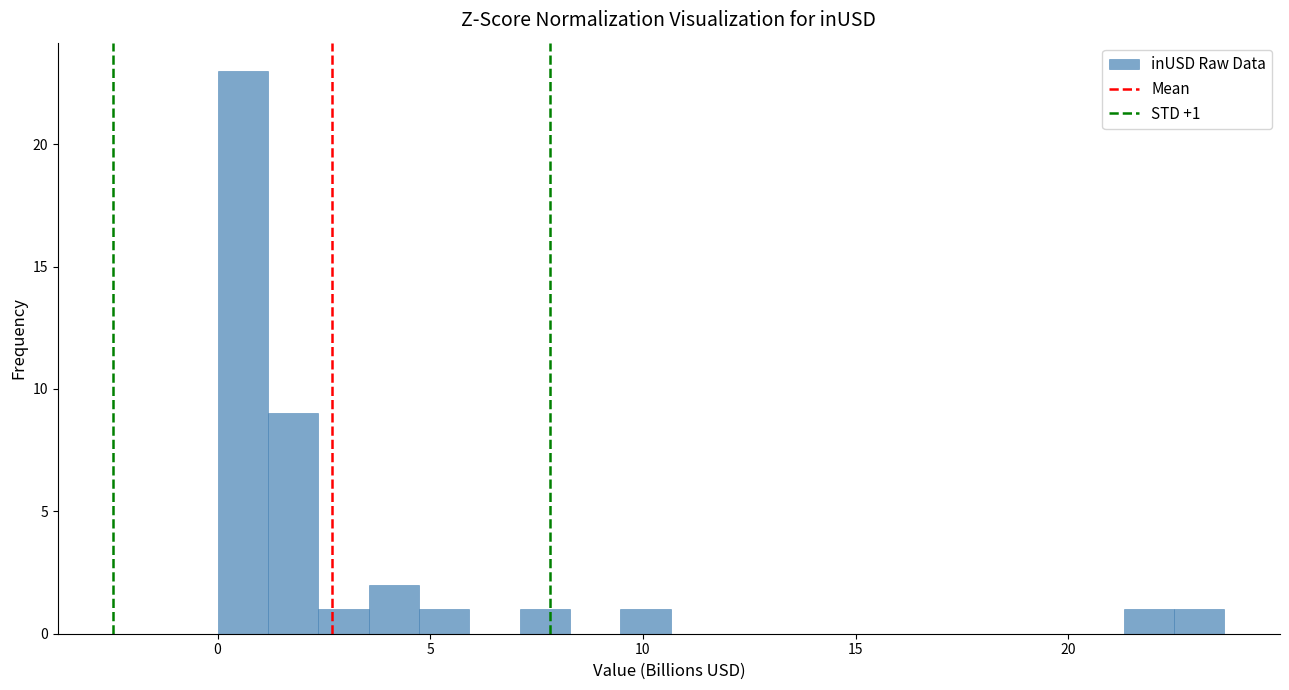

Around what value on the x-axis is the tallest bar? Give the approximate position of its centre, as read against the axis.

0.5